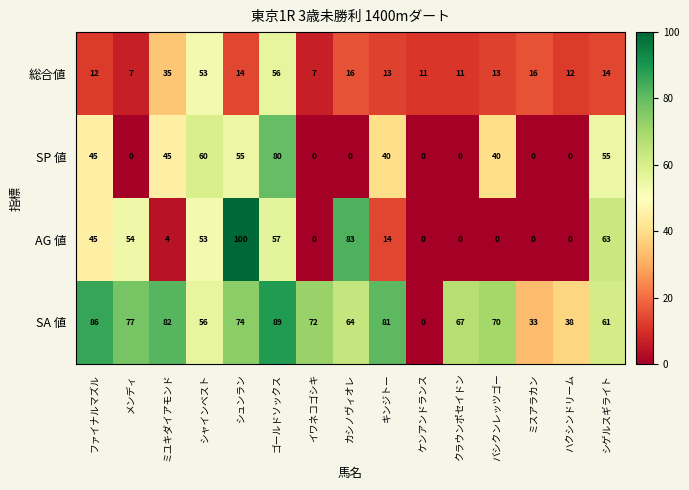

Rank the series by their maximum value, from highest to lowest.

AG 値, SA 値, SP 値, 総合値